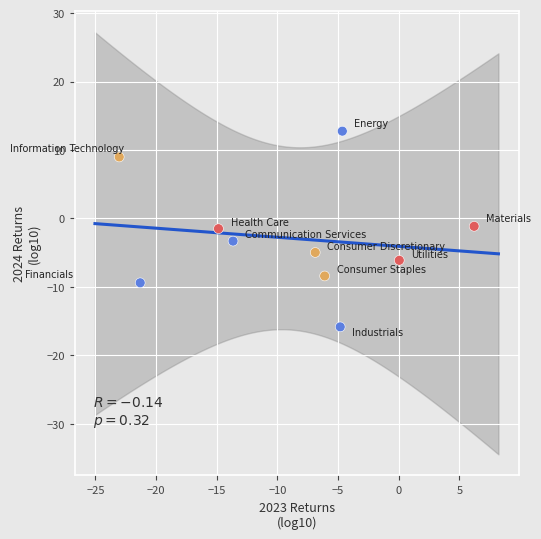

What is the average X value?

-8.9